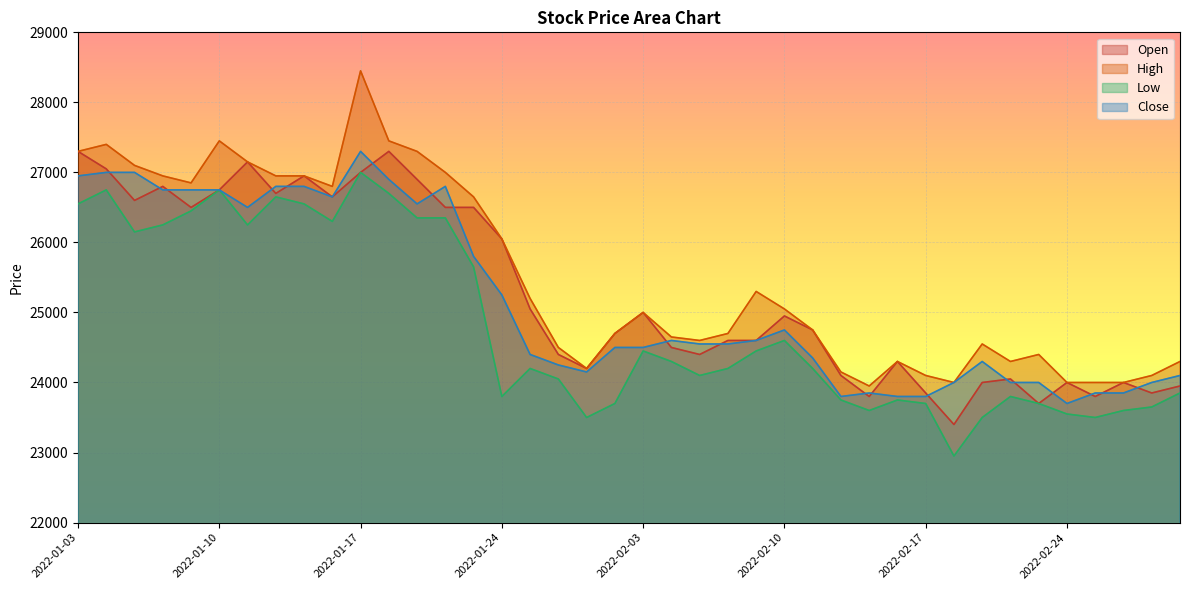

Between 2022-01-03 and 2022-01-21, which series saw the biggest shift?

Close